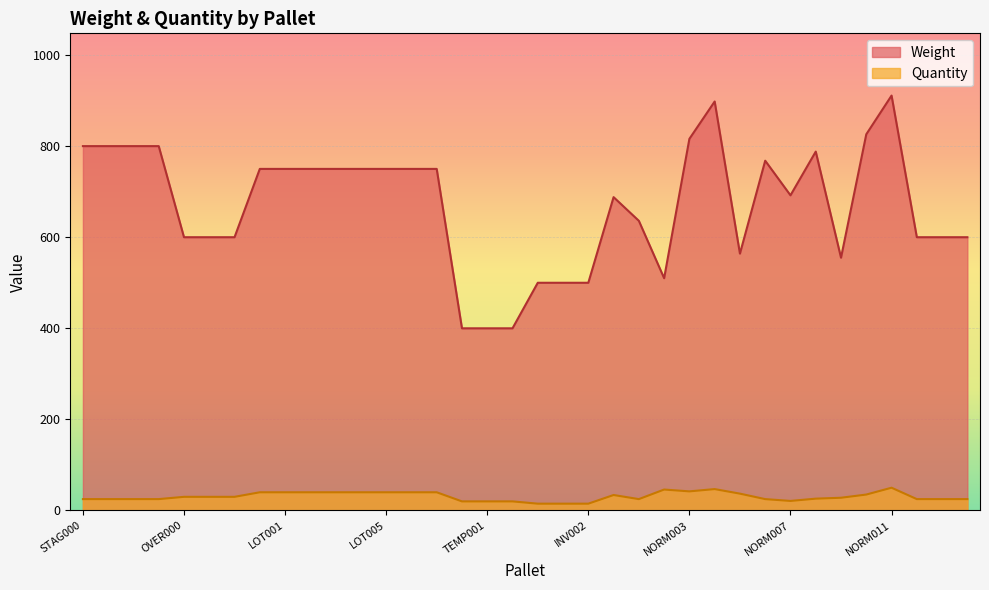

What is the label of the 26th point from the right?

LOT003